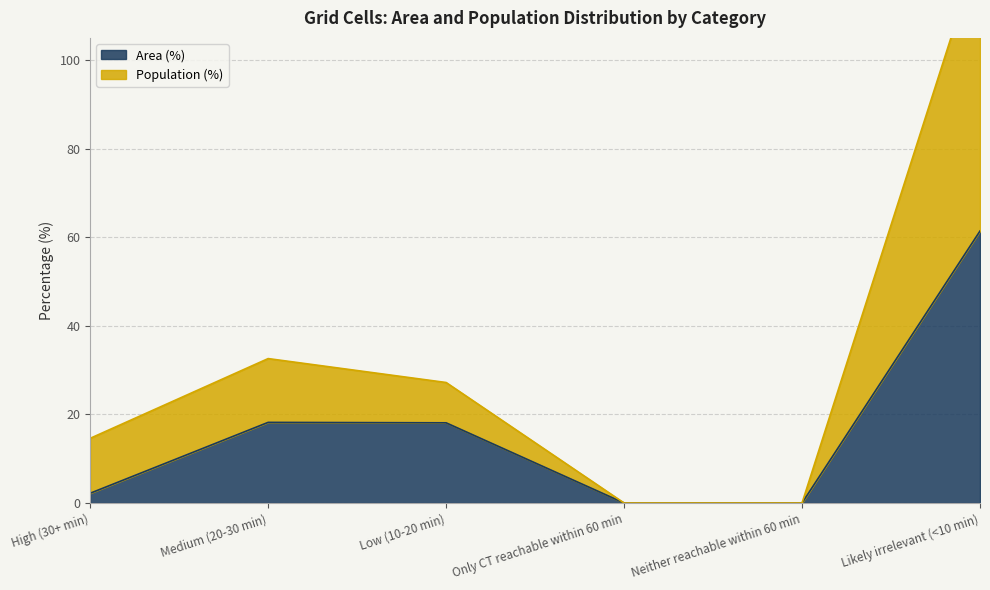

What is the average value of the Area (%) series?

16.7